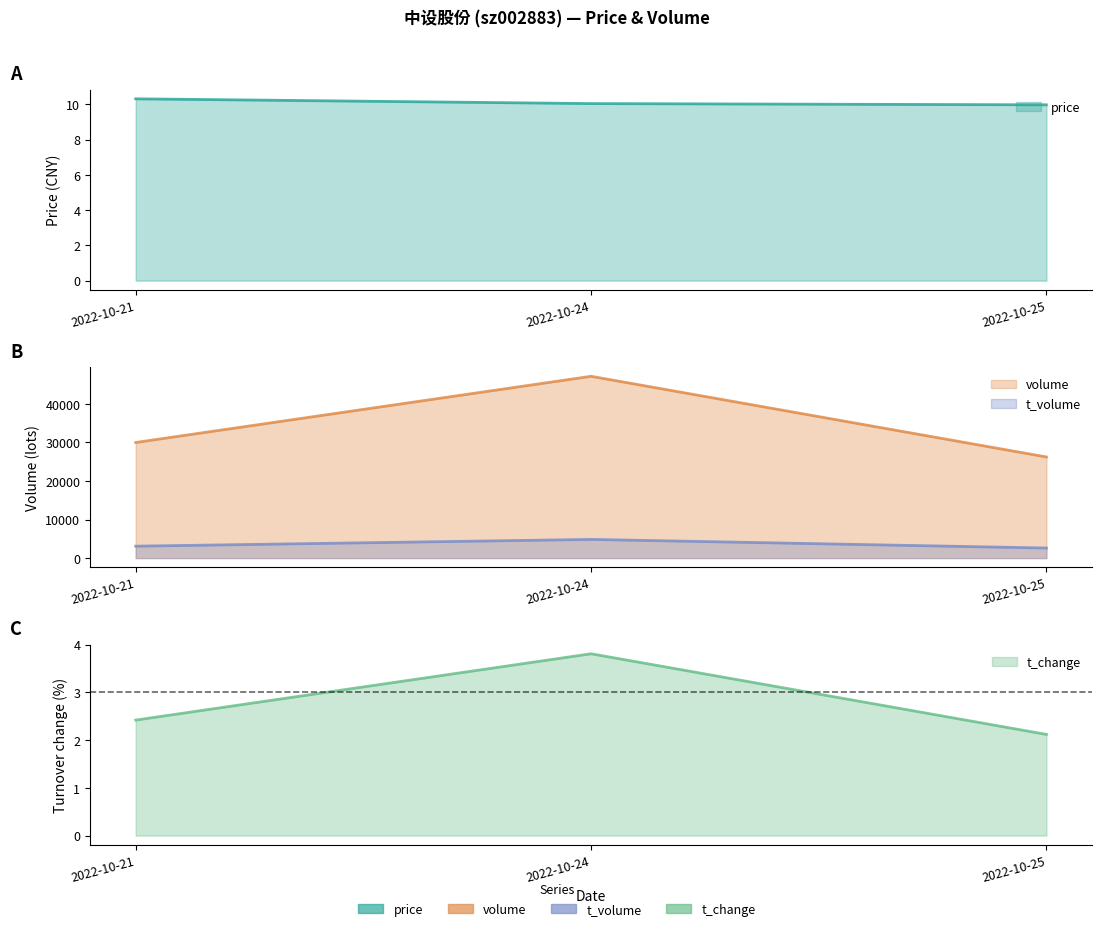

Which category has the lowest value in the volume series?

2022-10-25